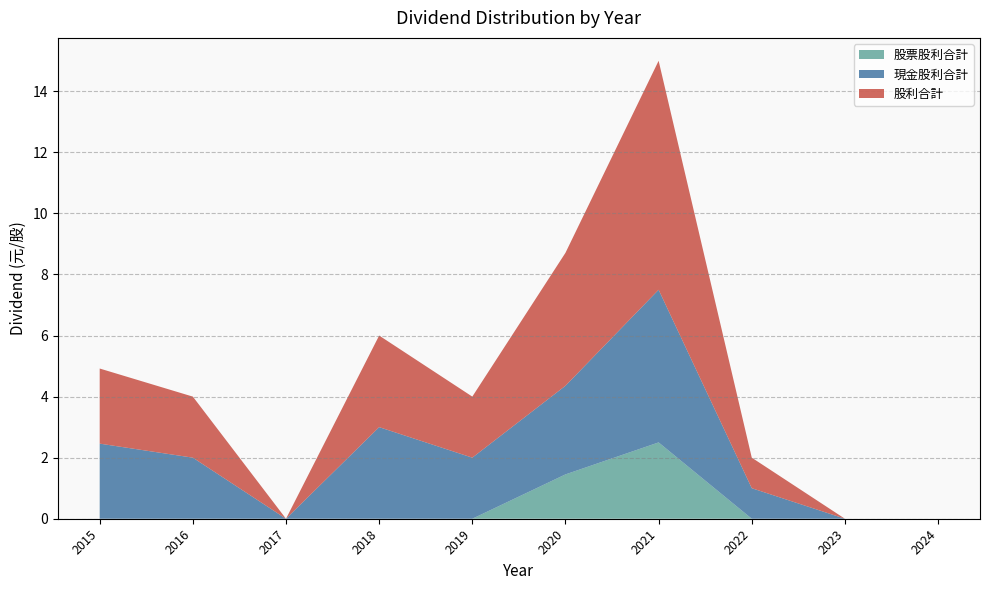

Reading left to right, what are all the values shown in this chart?

股票股利合計: 0.0	0.0	0.0	0.0	0.0	1.5	2.5	0.0	0.0	0.0
現金股利合計: 2.5	2.0	0.0	3.0	2.0	2.9	5.0	1.0	0.0	0.0
股利合計: 2.5	2.0	0.0	3.0	2.0	4.4	7.5	1.0	0.0	0.0